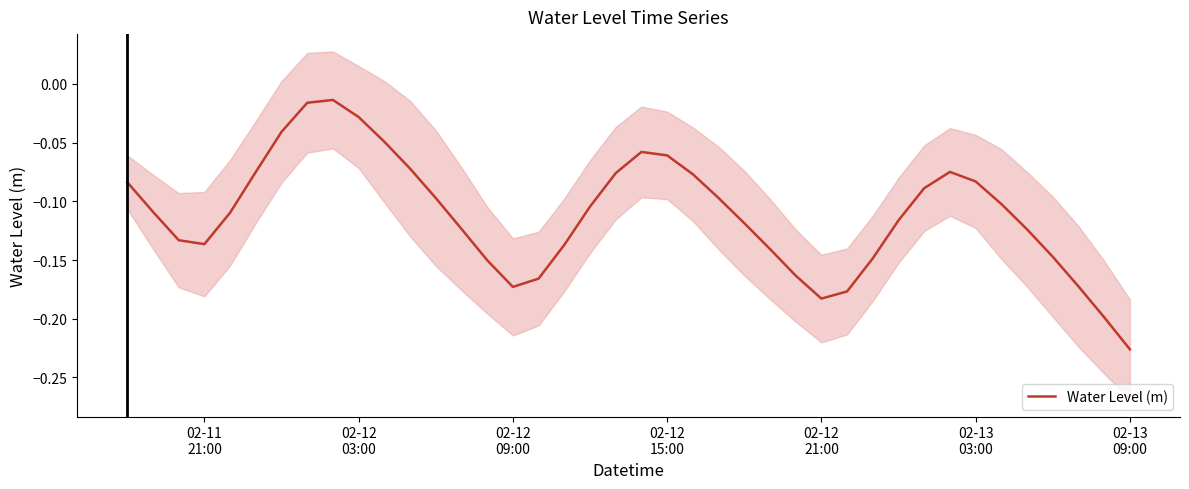

Reading right to left, list all the values displayed in this chart.

-0.2	-0.2	-0.2	-0.1	-0.1	-0.1	-0.1	-0.1	-0.1	-0.1	-0.1	-0.2	-0.2	-0.2	-0.1	-0.1	-0.1	-0.1	-0.1	-0.1	-0.1	-0.1	-0.1	-0.2	-0.2	-0.2	-0.1	-0.1	-0.1	-0.0	-0.0	-0.0	-0.0	-0.0	-0.1	-0.1	-0.1	-0.1	-0.1	-0.1